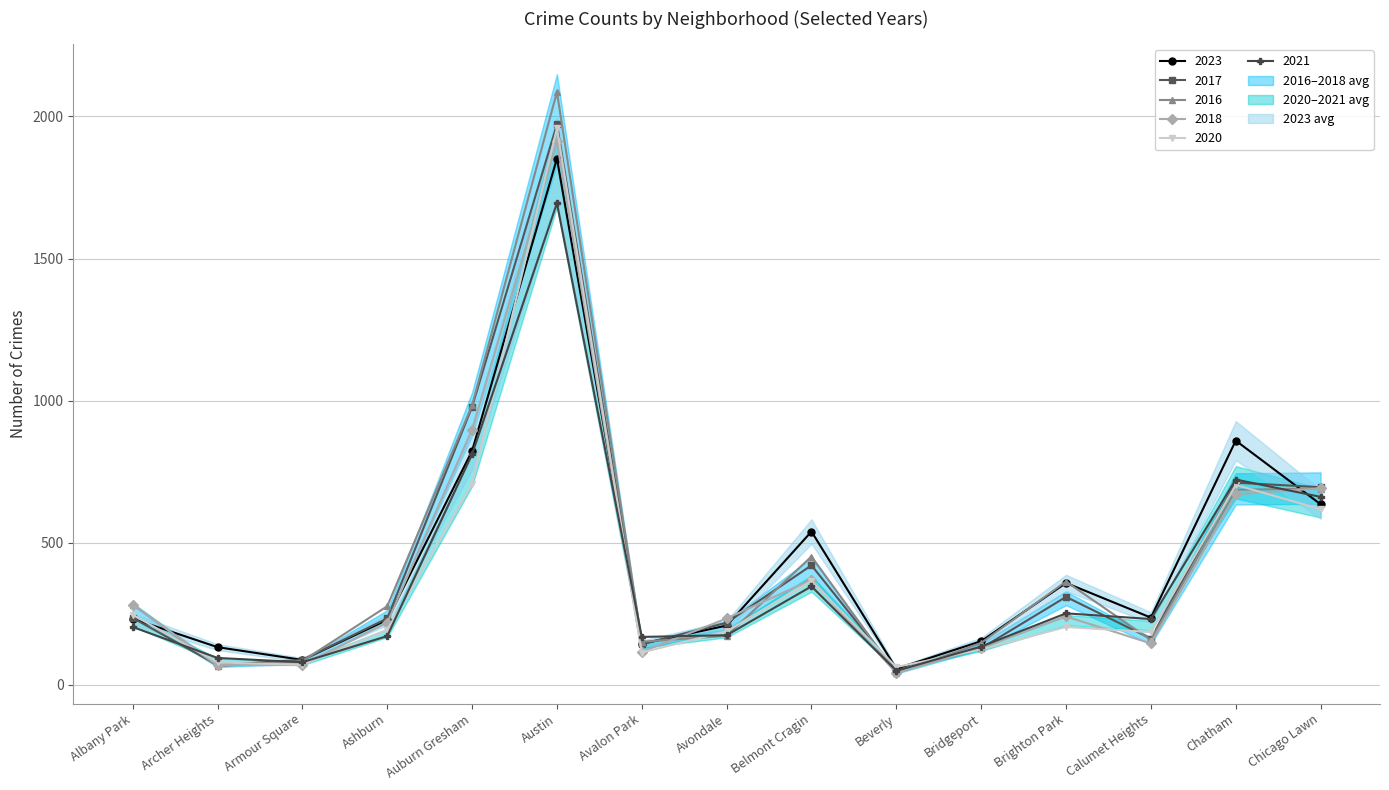

What is the total value across all series at Beverly?

294